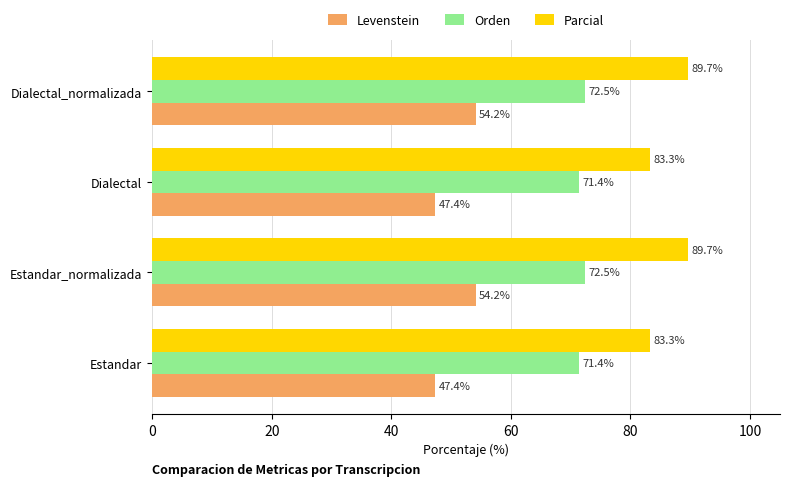

True or false: Levenstein has a value of 47.4 at Dialectal.

True